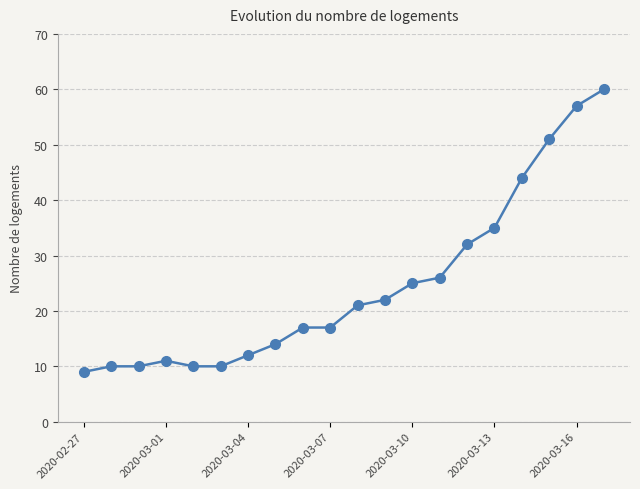

What is the minimum value shown in the chart?

9